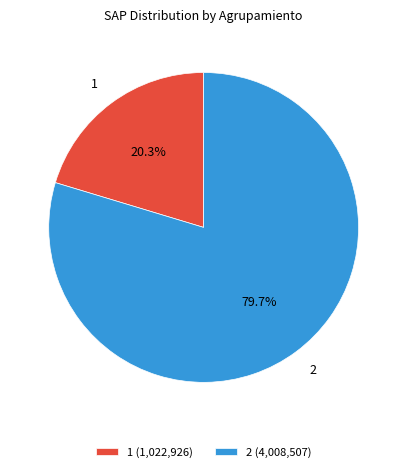

Count the number of slices in the pie.

2